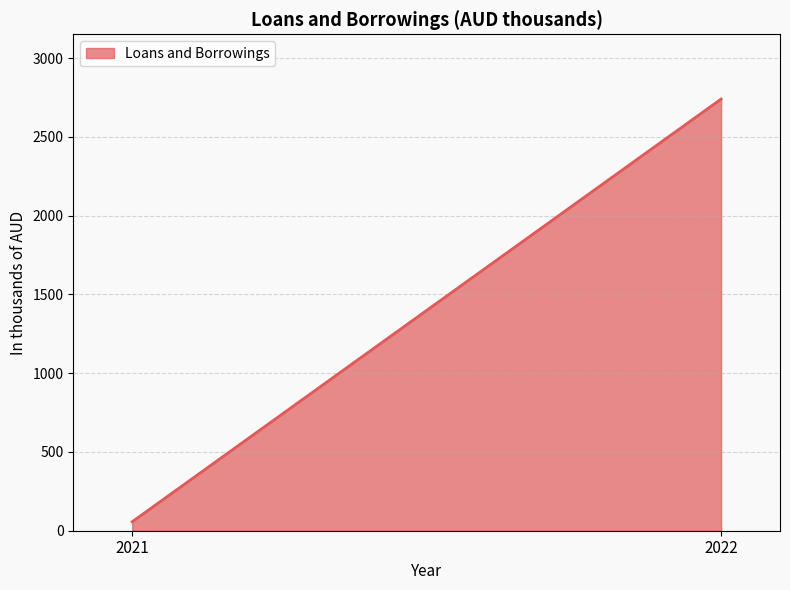

Rank the categories by value from highest to lowest.

2022, 2021